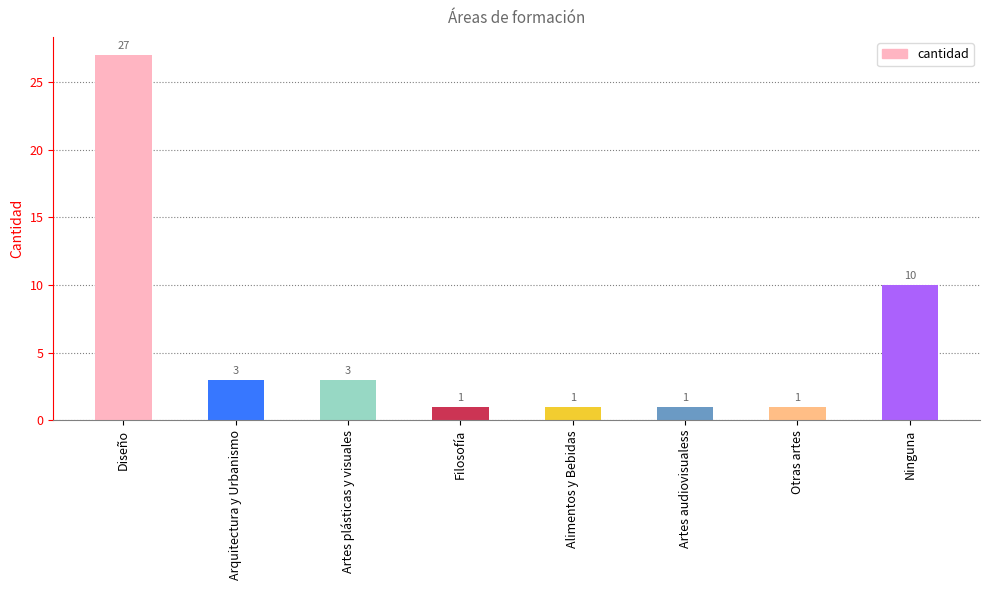

At which category does the chart reach its peak across all series?

Diseño